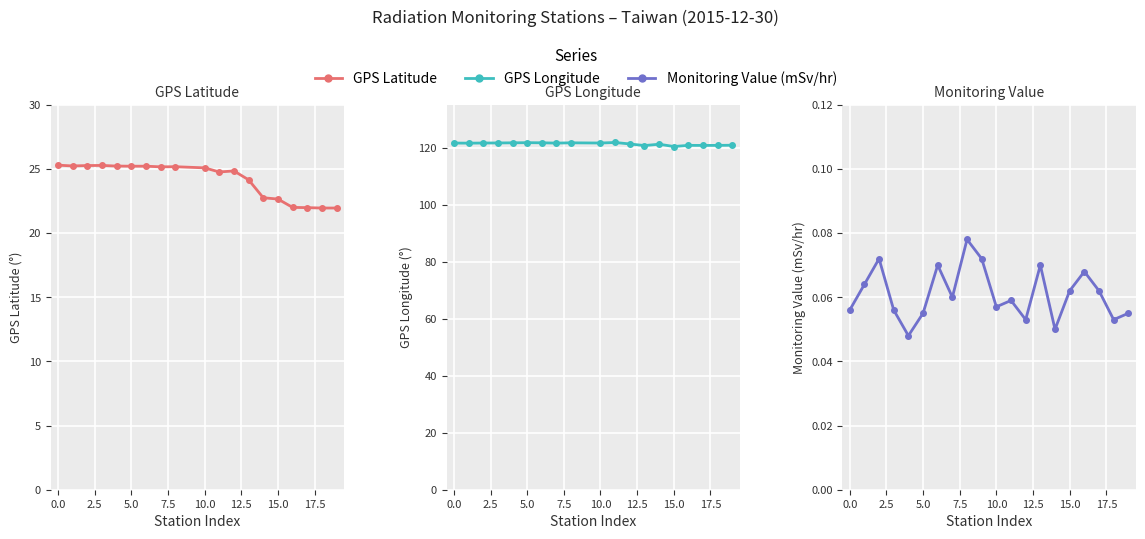

What is the difference between the maximum and minimum values in the GPS Latitude series?

25.3